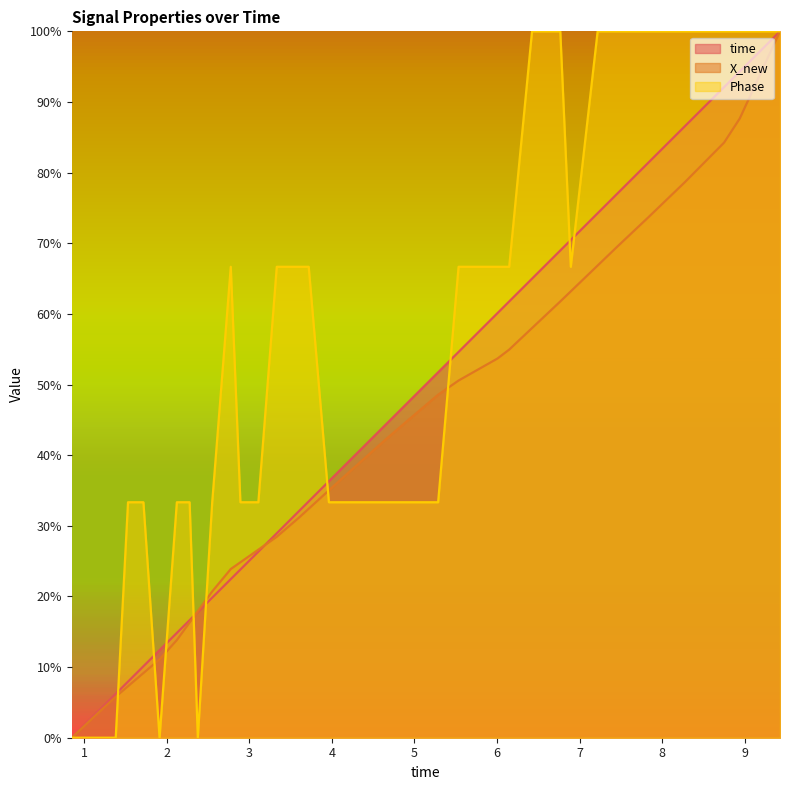

What is the label of the 37th point from the right?

1.38463091850281